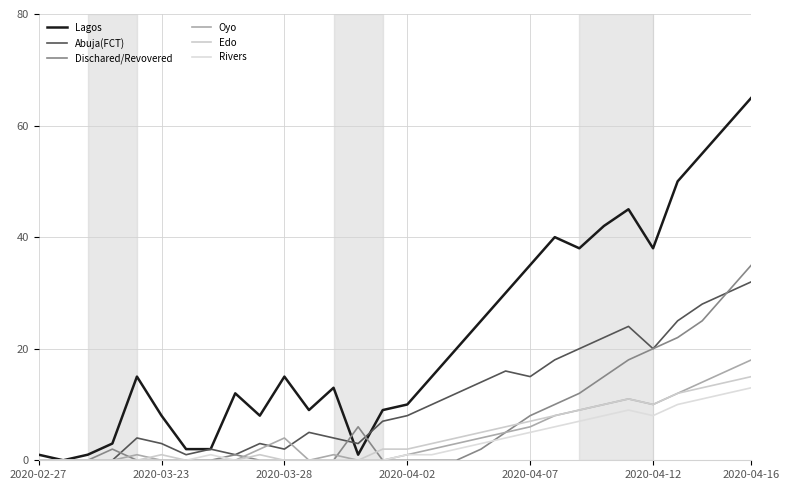

What is the value of the Lagos point at the 4th from the left?

3